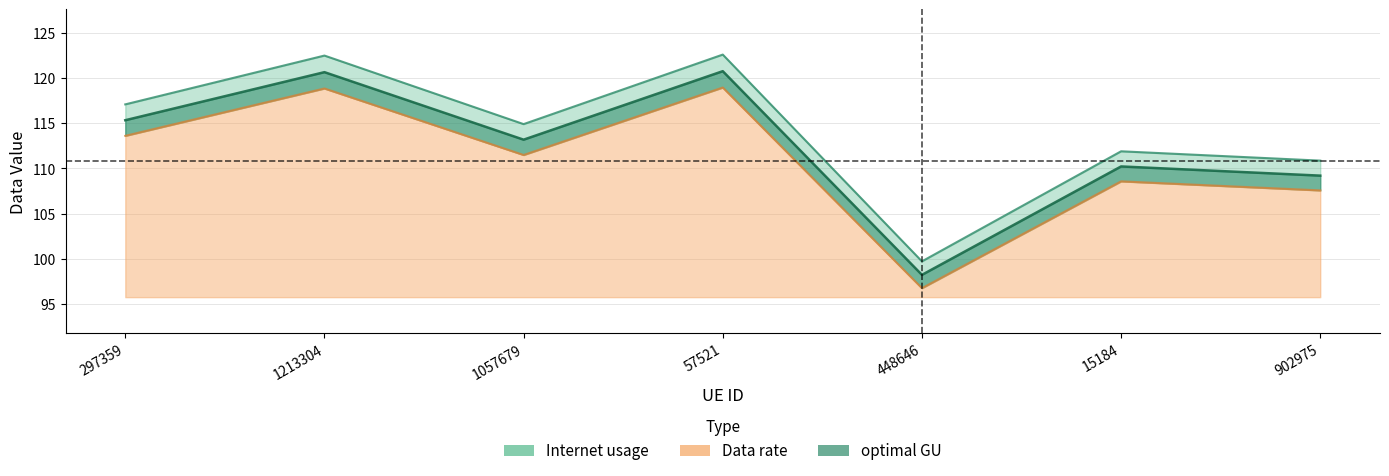

The Internet usage series shows 64.7 at 1213304. True or false?

False